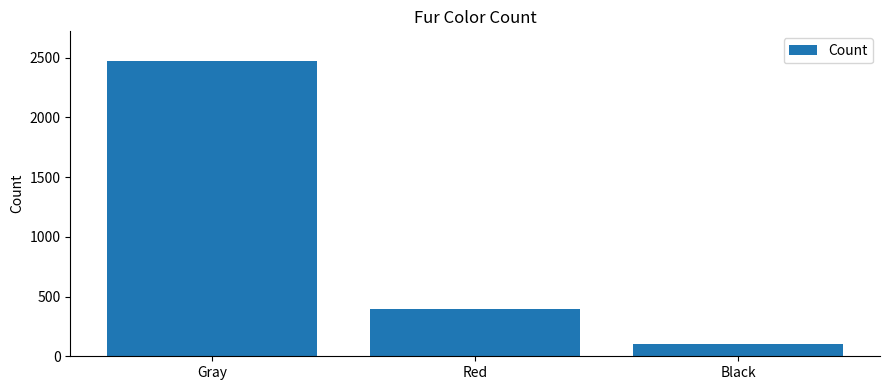

Reading left to right, transcribe all the data shown in this chart.

2473	392	103